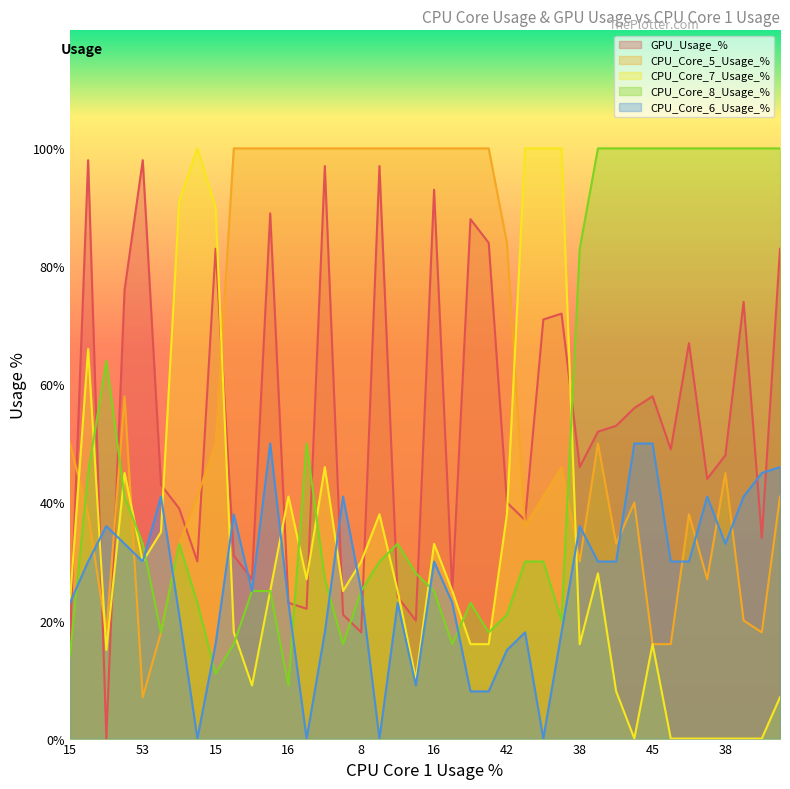

Which has a higher value, 9 or 25?

25